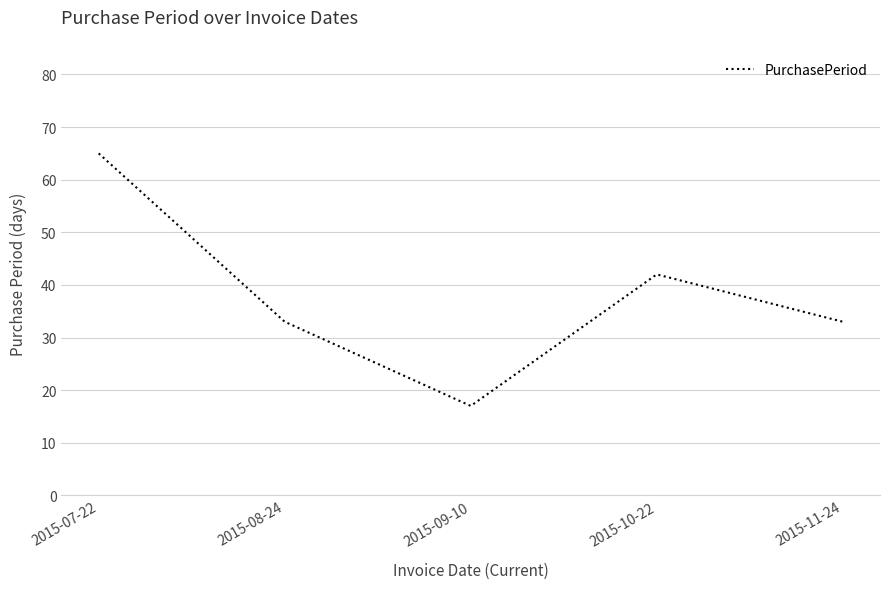

Reading right to left, extract all data points from this chart.

33	42	17	33	65